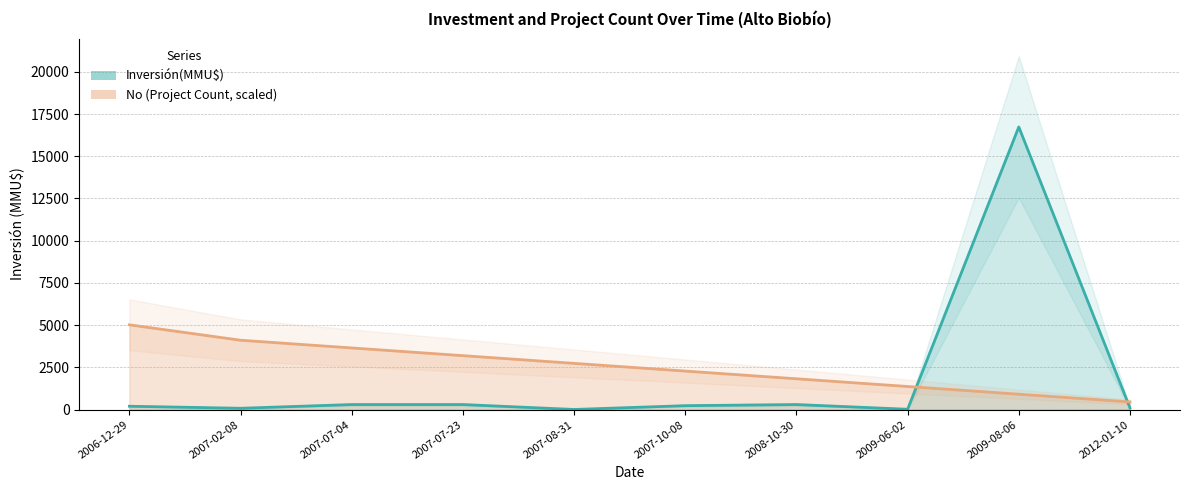

Does the chart display data point markers on the line(s)?

No